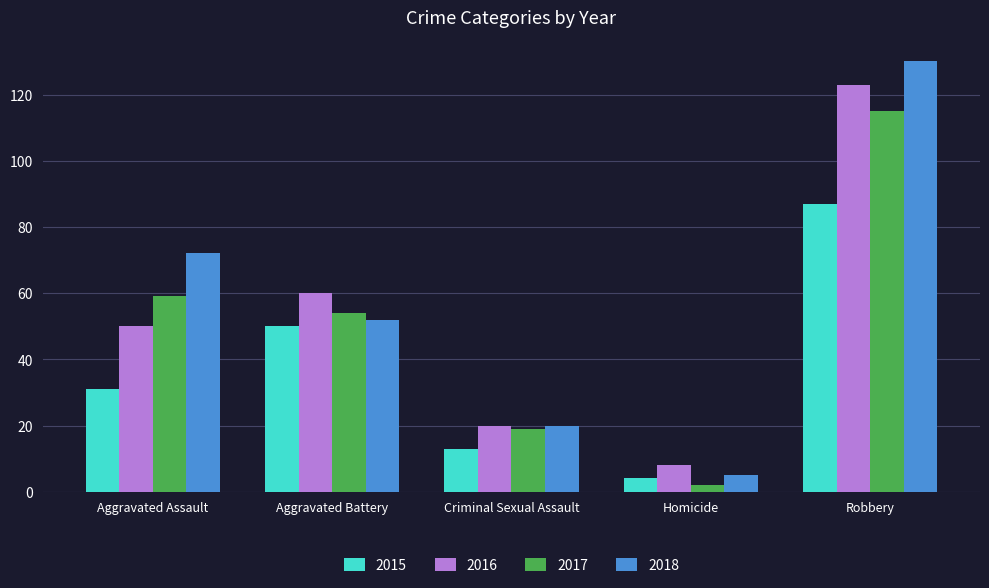

What is the average value of the 2017 series?

50